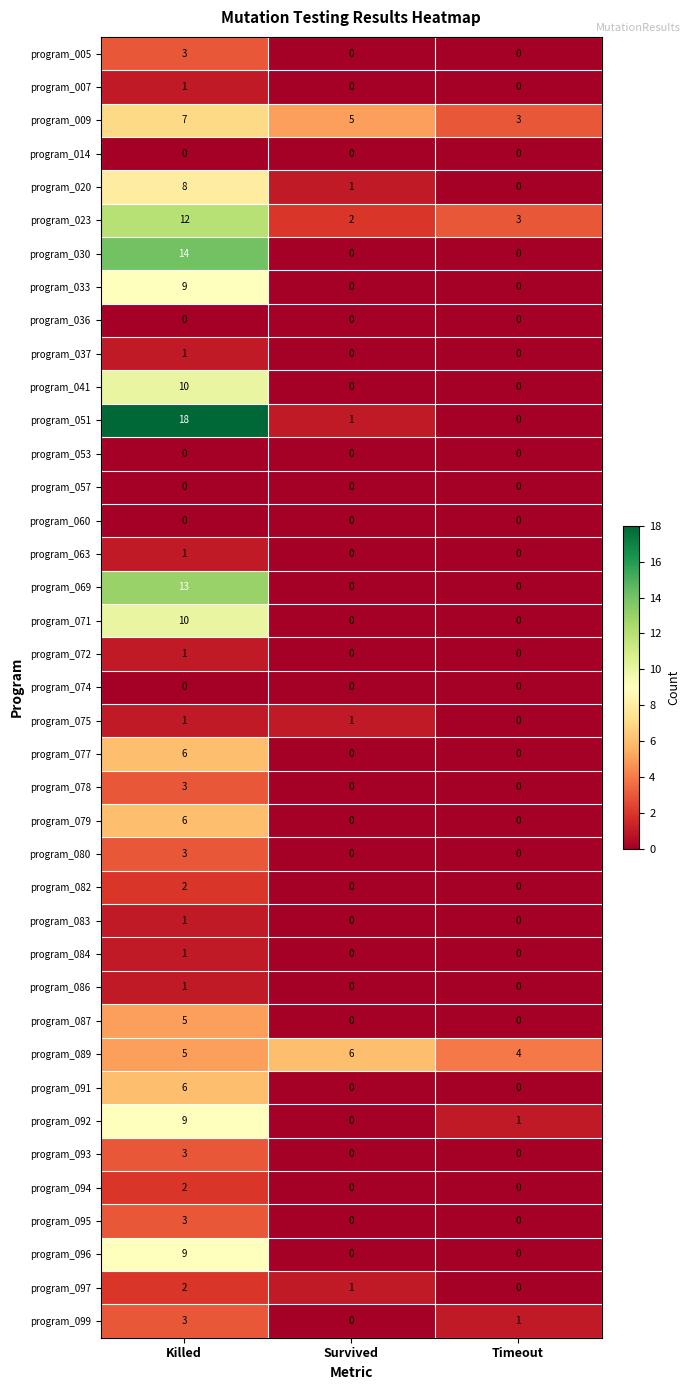

At how many categories does at least one series exceed 2?

3